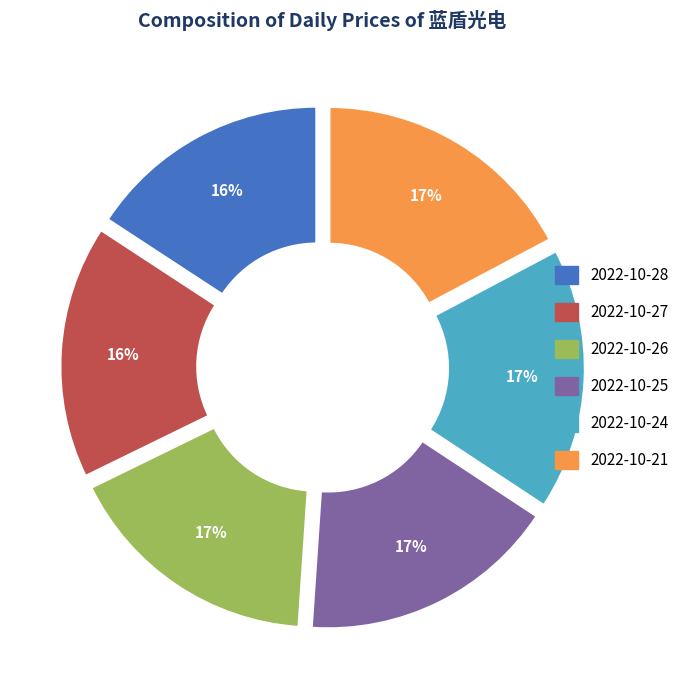

Is the sum of 2022-10-26 and 2022-10-25 greater than half?

No